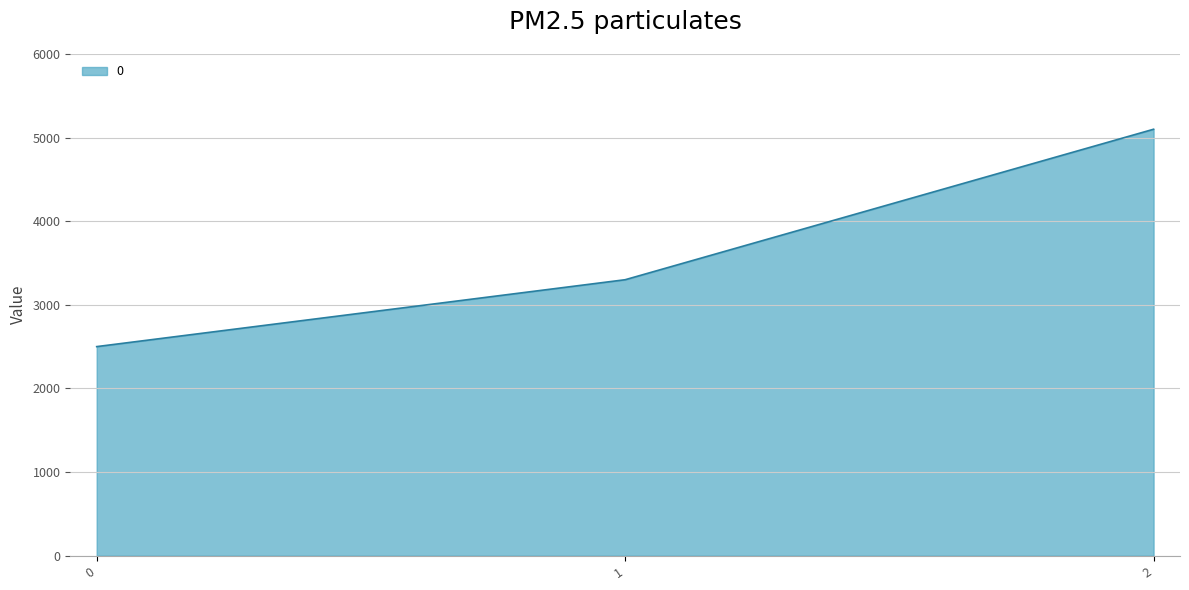

Reading left to right, extract all data points from this chart.

2500	3300	5100